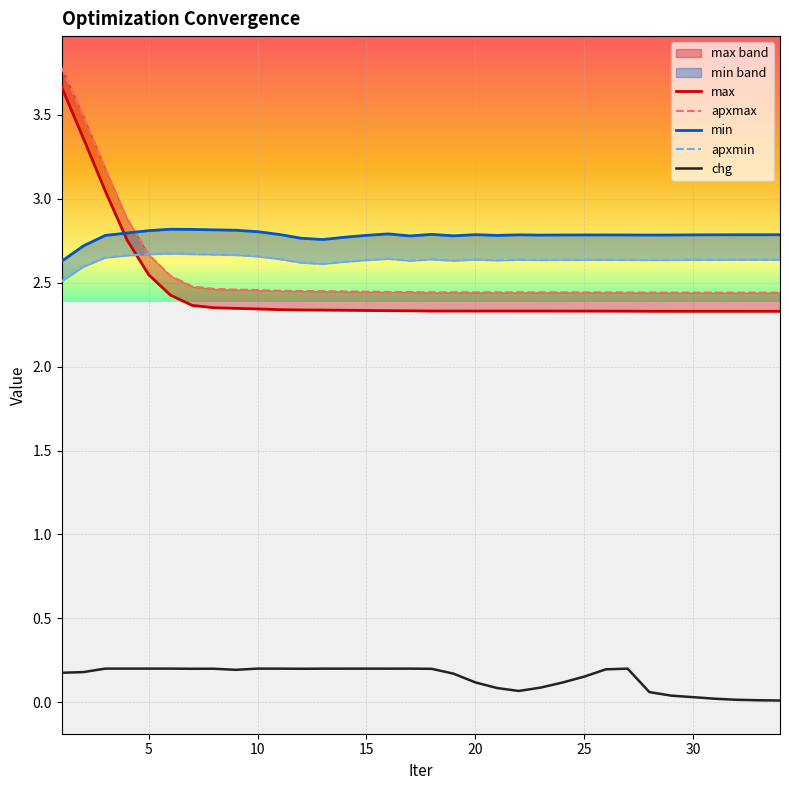

The value of apxmax at 16 is 3.8. True or false?

False